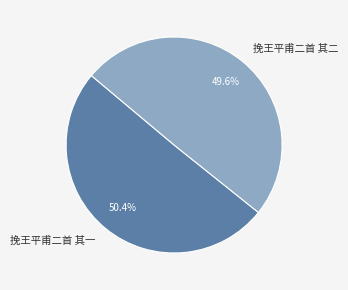

To the nearest percent, what percentage of the pie is 挽王平甫二首 其一?

50%